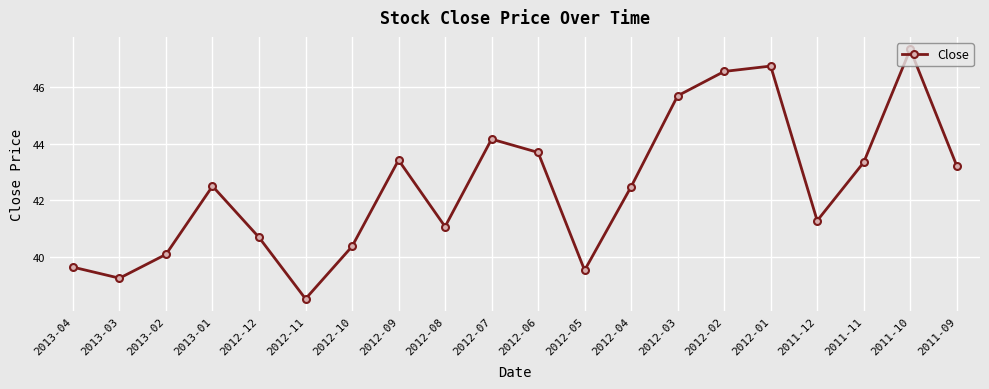

What is the greatest value displayed?

47.3